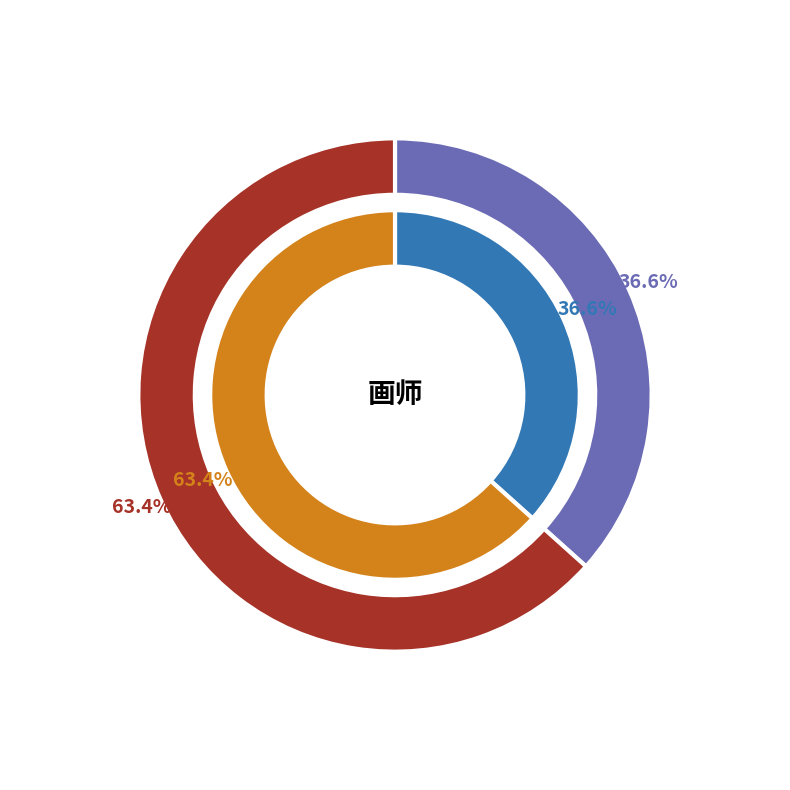

Does 续丽人行·画师不作春风面 represent more than half of the total?

No